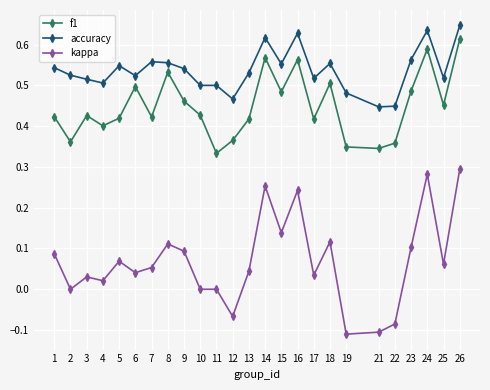

How many data points does each series have?

25